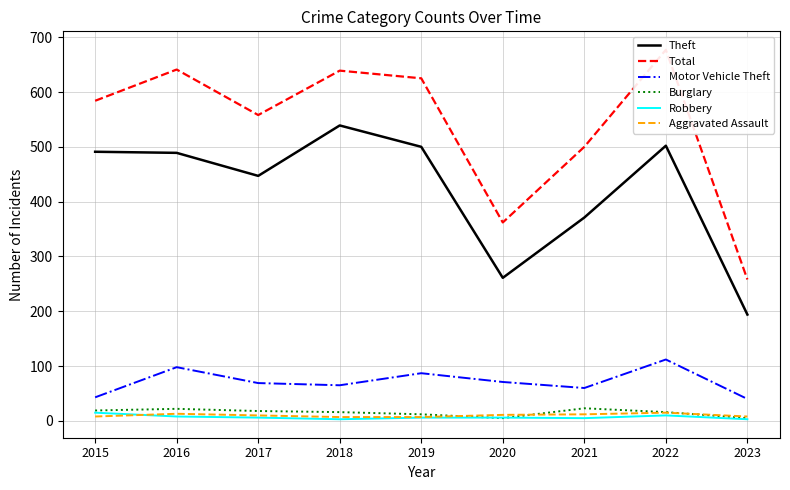

The Aggravated Assault series shows 20 at 2016. True or false?

False